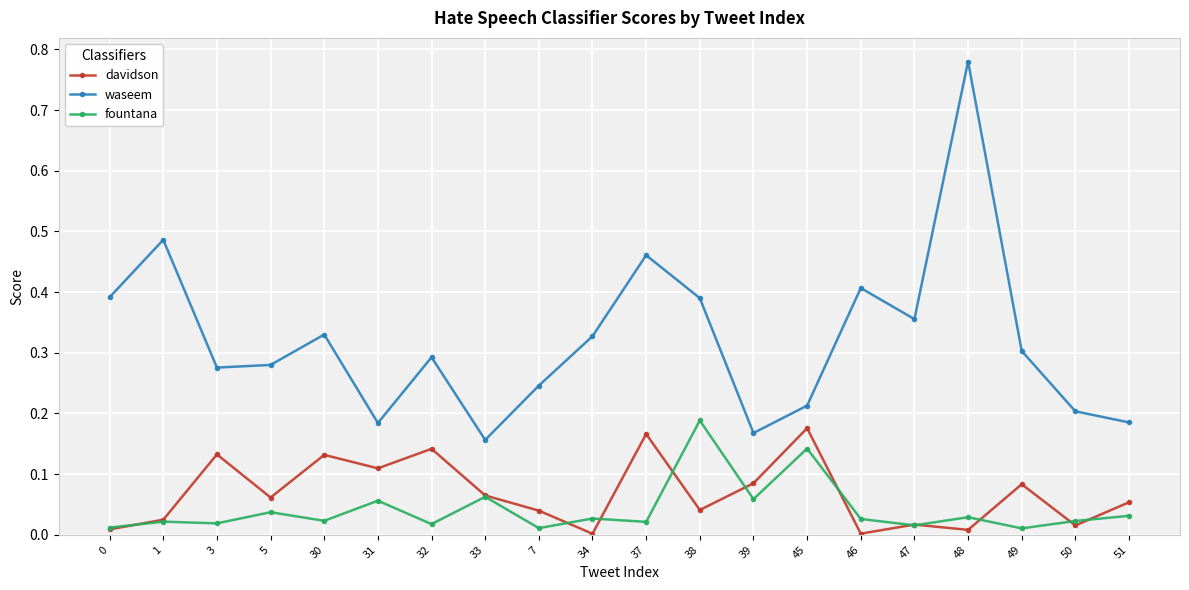

What is the label of the 2nd point from the right?

50